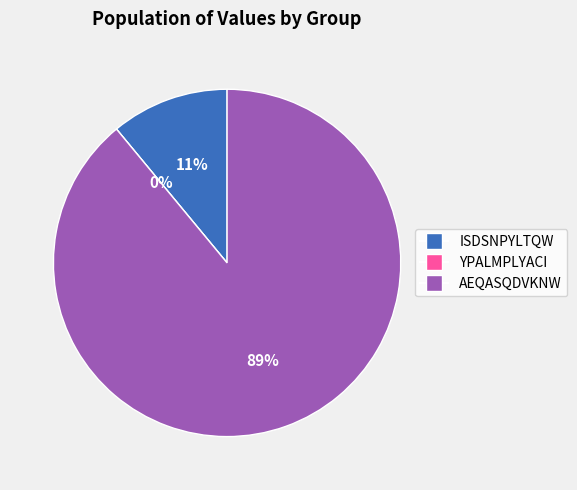

Do AEQASQDVKNW and ISDSNPYLTQW together represent more than half of the pie?

Yes